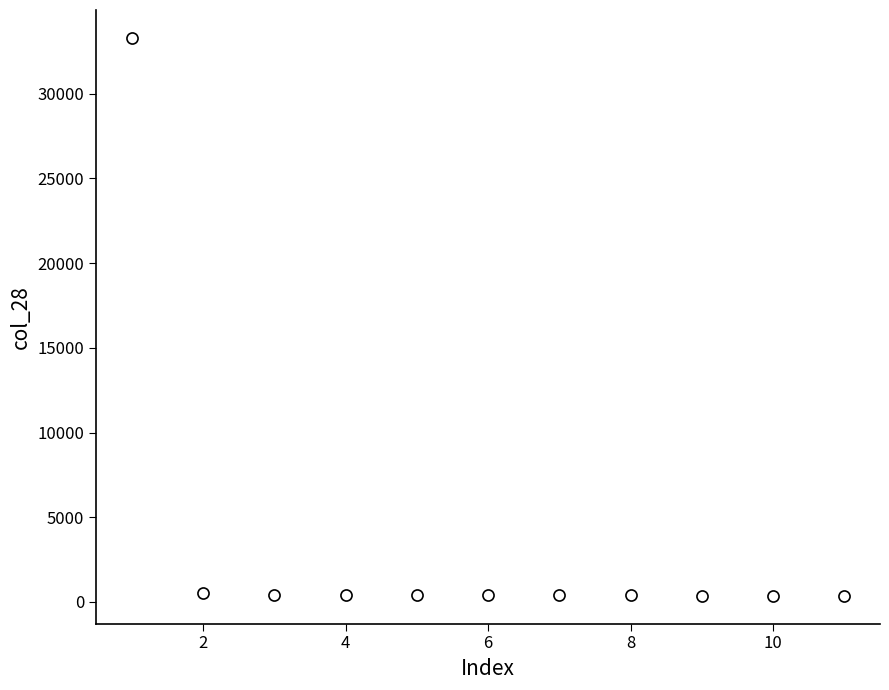

What is the average X value?

6.0